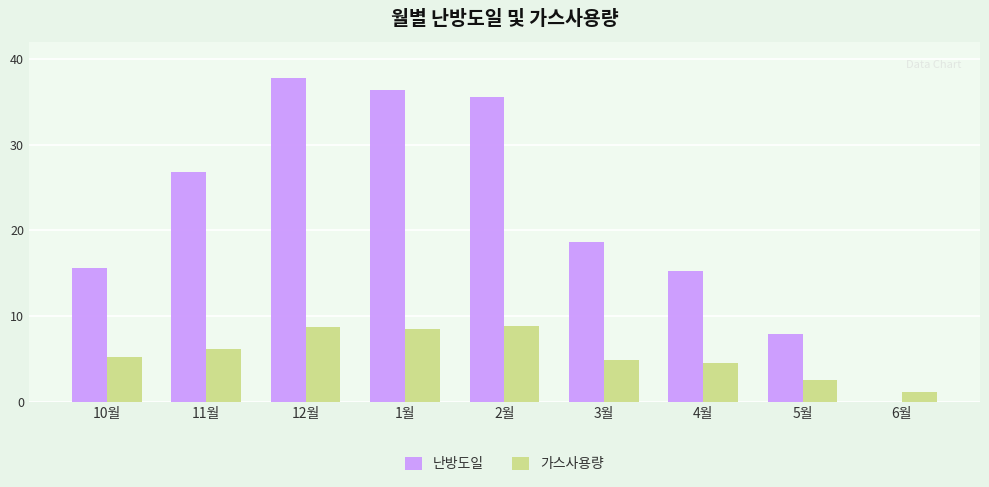

How many values in the 난방도일 series exceed 18?

5